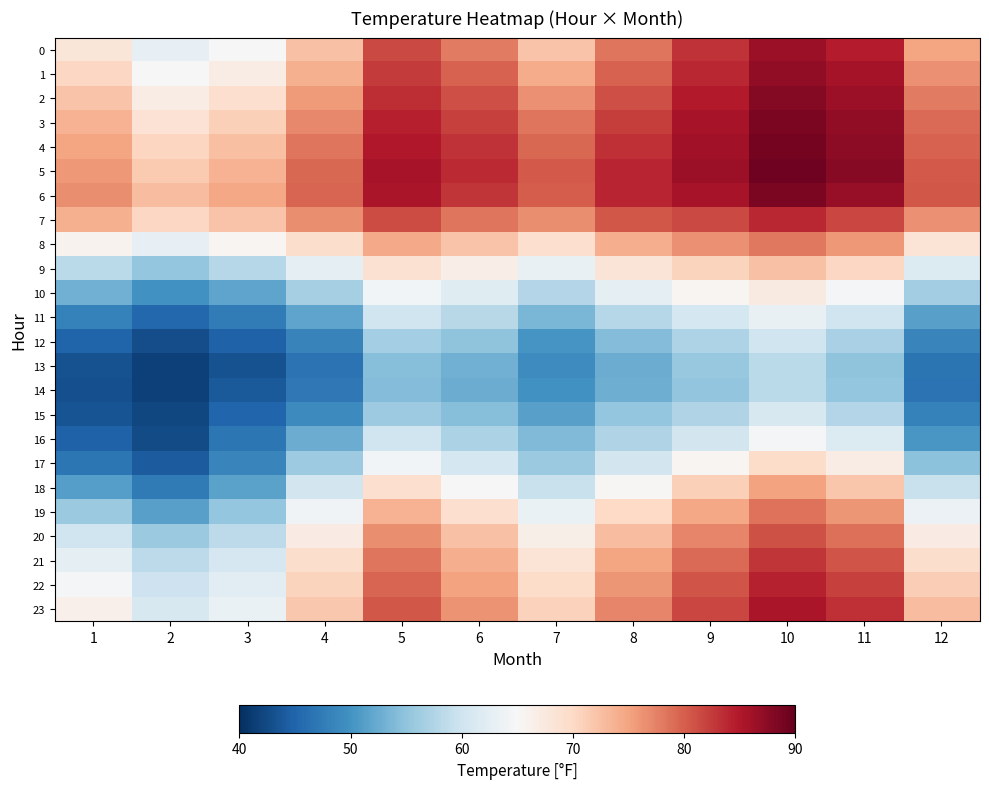

Reading right to left, extract all data points from this chart.

0: 12=74.9	11=84.6	10=86.5	9=83.1	8=78.3	7=72.2	6=78.0	5=81.5	4=72.3	3=64.8	2=63.0	1=68.1
1: 12=76.4	11=85.8	10=87.1	9=83.9	8=79.8	7=74.3	6=79.7	5=82.4	4=73.8	3=66.9	2=64.9	1=70.2
2: 12=78.0	11=86.5	10=87.9	9=84.7	8=81.2	7=76.5	6=81.0	5=83.4	4=75.6	3=69.2	2=66.8	1=72.1
3: 12=79.2	11=87.2	10=88.5	9=85.5	8=82.3	7=78.3	6=82.1	5=84.4	4=77.1	3=71.1	2=68.7	1=73.7
4: 12=79.8	11=87.4	10=88.9	9=86.0	8=83.2	7=79.4	6=83.1	5=84.9	4=78.3	3=72.6	2=70.4	1=74.9
5: 12=80.3	11=87.8	10=89.2	9=86.3	8=84.0	7=80.2	6=83.7	5=85.7	4=79.3	3=73.7	2=71.6	1=75.8
6: 12=80.5	11=86.7	10=88.5	9=85.7	8=84.1	7=80.1	6=82.8	5=85.4	4=79.5	3=74.7	2=72.8	1=76.6
7: 12=76.5	11=81.8	10=83.8	9=81.5	8=80.6	7=76.6	6=78.5	5=81.4	4=76.5	3=72.2	2=70.1	1=73.9
8: 12=68.5	11=75.8	10=78.3	9=76.5	8=74.1	7=69.3	6=72.2	5=74.4	4=69.5	3=65.5	2=63.0	1=65.9
9: 12=61.5	11=70.2	10=72.4	9=70.6	8=68.3	7=63.1	6=66.7	5=68.9	4=62.5	3=57.8	2=55.3	1=58.3
10: 12=56.4	11=64.7	10=67.3	9=65.4	8=62.7	7=57.7	6=62.0	5=64.4	4=56.7	3=51.9	2=49.9	1=53.0
11: 12=51.4	11=60.1	10=63.1	9=60.5	8=57.8	7=53.6	6=58.1	5=60.0	4=51.9	3=47.6	2=45.4	1=48.1
12: 12=48.6	11=56.9	10=60.1	9=57.2	8=54.2	7=50.3	6=55.0	5=56.4	4=48.3	3=44.9	2=42.9	1=45.0
13: 12=46.8	11=54.9	10=58.3	9=55.6	8=52.5	7=49.3	6=52.9	5=54.3	4=46.6	3=43.3	2=41.6	1=43.2
14: 12=46.6	11=55.4	10=58.3	9=55.1	8=52.8	7=49.8	6=52.5	5=54.1	4=47.1	3=44.0	2=41.8	1=43.1
15: 12=48.0	11=57.6	10=61.0	9=57.4	8=55.4	7=51.5	6=54.3	5=56.0	4=49.1	3=45.2	2=42.2	1=43.4
16: 12=50.4	11=61.6	10=64.7	9=60.4	8=57.5	7=53.9	6=57.2	5=60.0	4=52.6	3=47.0	2=42.6	1=44.7
17: 12=54.7	11=66.8	10=69.7	9=65.5	8=60.5	7=55.8	6=60.6	5=64.3	4=56.0	3=48.6	2=44.2	1=46.9
18: 12=59.5	11=72.0	10=75.1	9=71.0	8=65.3	7=59.4	6=65.0	5=69.3	4=60.4	3=51.6	2=47.4	1=51.2
19: 12=63.5	11=76.0	10=78.6	9=74.7	8=70.0	7=63.4	6=69.3	5=73.7	4=64.1	3=55.3	2=51.5	1=55.7
20: 12=67.0	11=78.7	10=80.9	9=77.1	8=72.7	7=66.5	6=72.3	5=76.7	4=67.1	3=58.4	2=55.7	1=60.0
21: 12=69.4	11=80.8	10=82.9	9=79.1	8=74.8	7=68.5	6=74.1	5=78.4	4=69.4	3=60.7	2=58.5	1=62.8
22: 12=71.1	11=82.0	10=84.3	9=80.6	8=76.0	7=69.6	6=75.1	5=79.6	4=70.6	3=62.4	2=59.9	1=64.5
23: 12=72.7	11=83.2	10=85.4	9=81.7	8=77.2	7=70.7	6=76.3	5=80.6	4=71.6	3=63.4	2=61.0	1=66.2